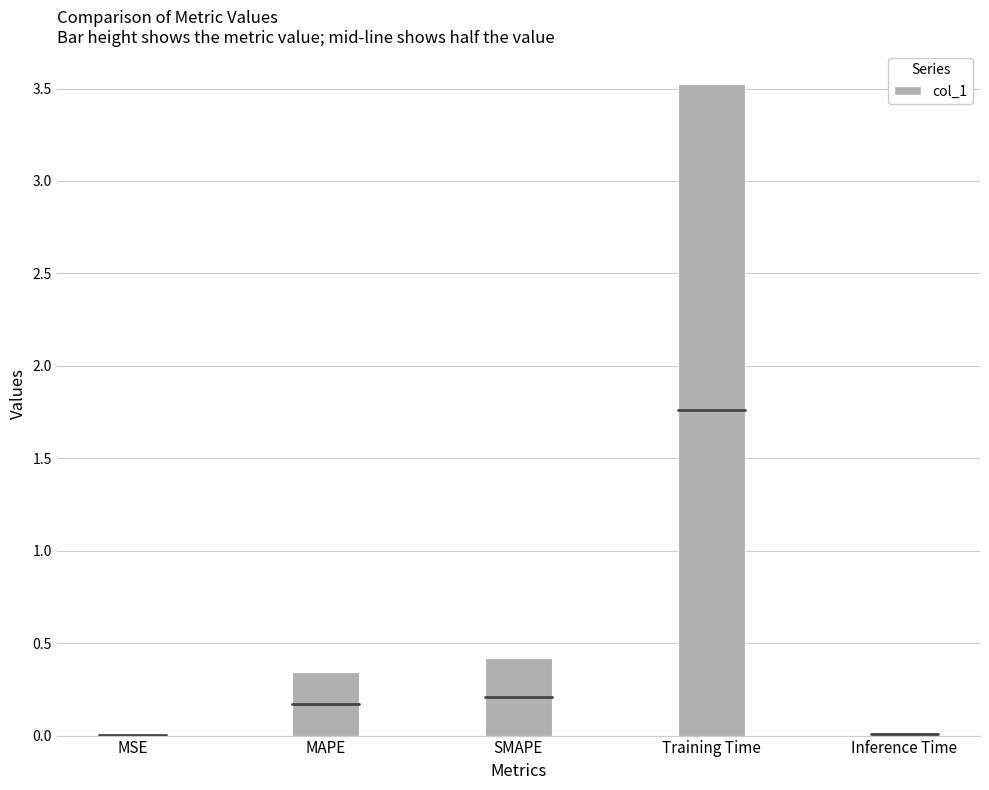

At which category does the chart reach its peak across all series?

Training Time